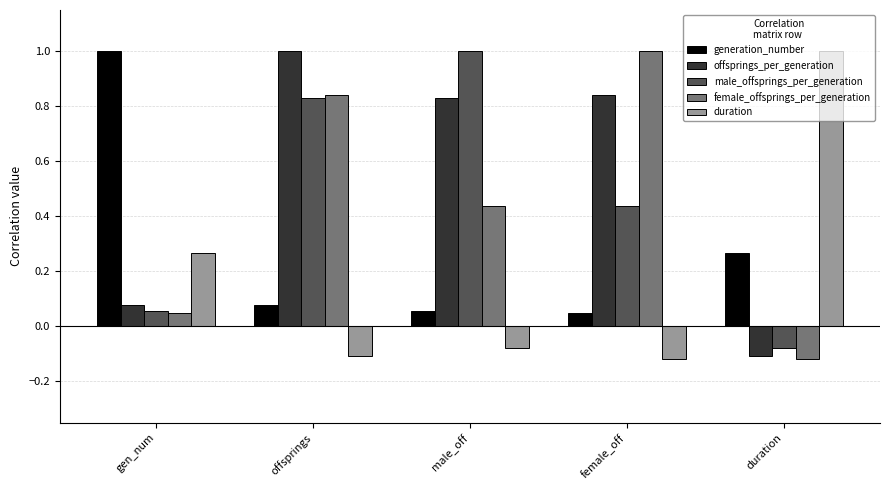

Which series changed the most between offsprings and female_off?

male_offsprings_per_generation